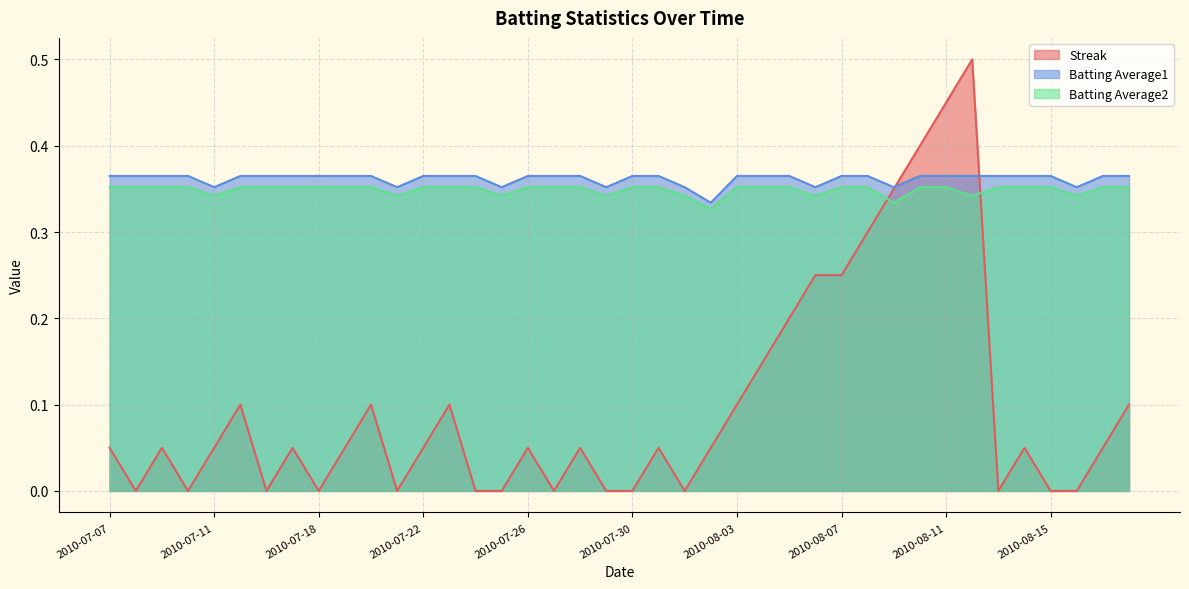

True or false: Batting Average1 and Batting Average2 intersect in this chart.

False